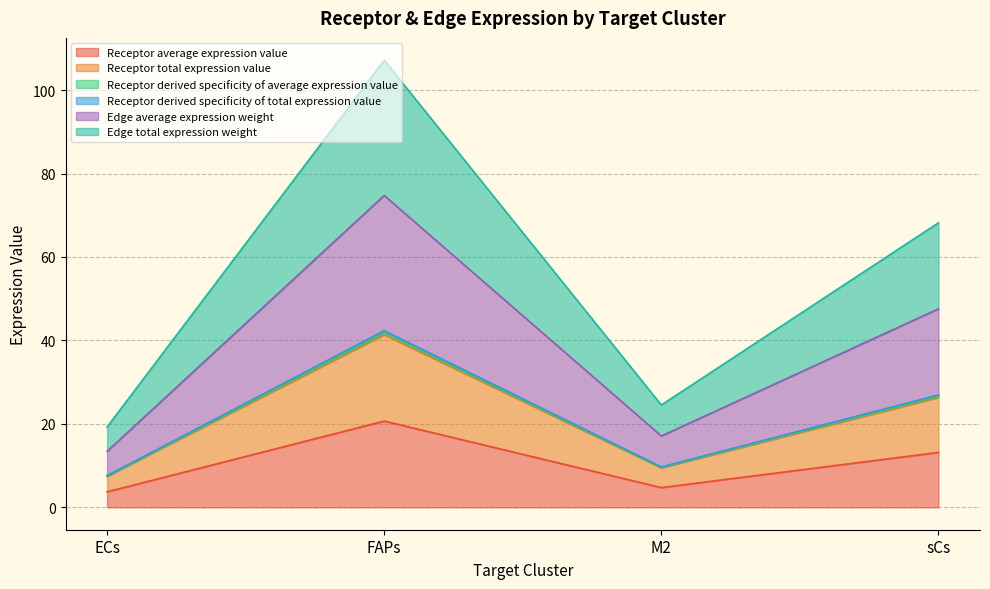

At which category does Edge total expression weight reach its first local valley?

M2